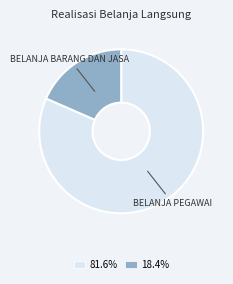

Is there a majority slice in this chart?

Yes